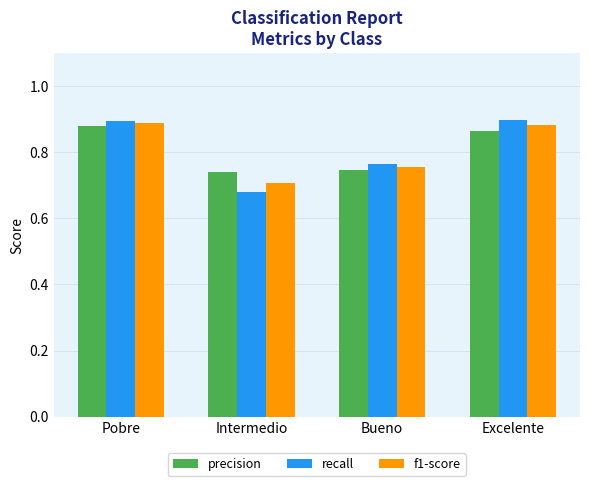

Is the value of recall at Intermedio greater than the value of f1-score at Pobre?

No